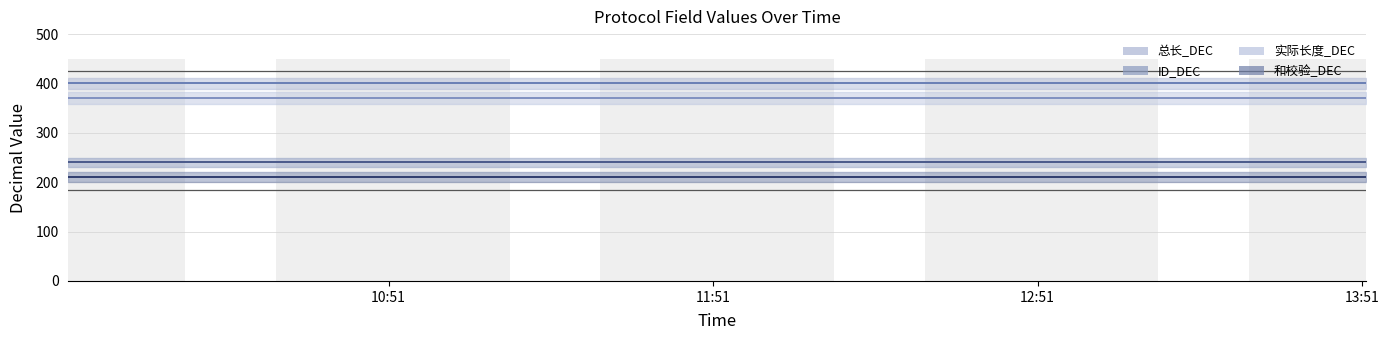

What is the sum of all 实际长度_DEC values?

2000